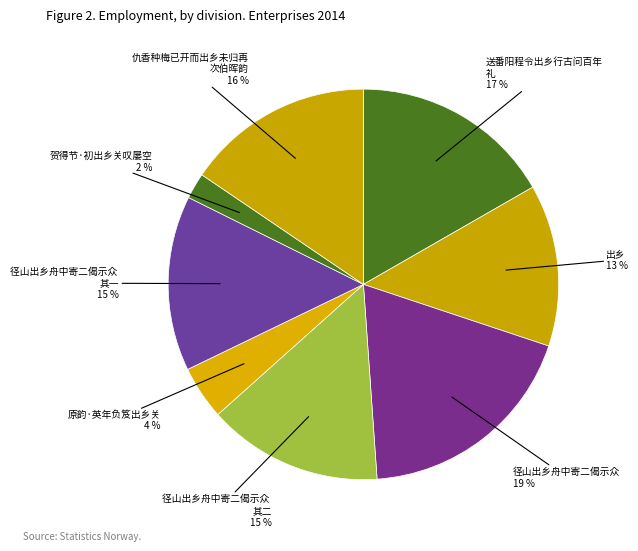

Which category has the biggest portion of the pie?

径山出乡舟中寄二偈示众